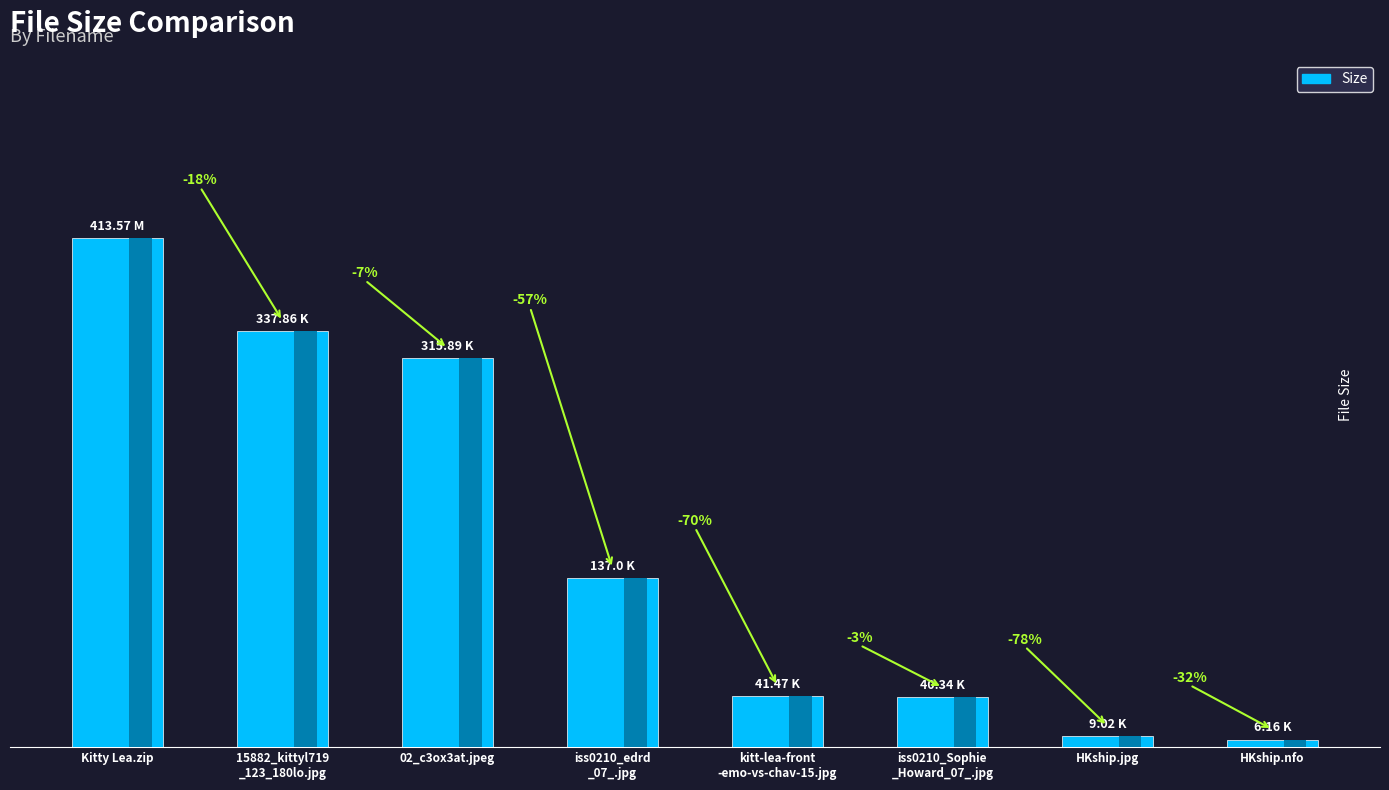

Where does the data first go above 137?

Kitty Lea.zip